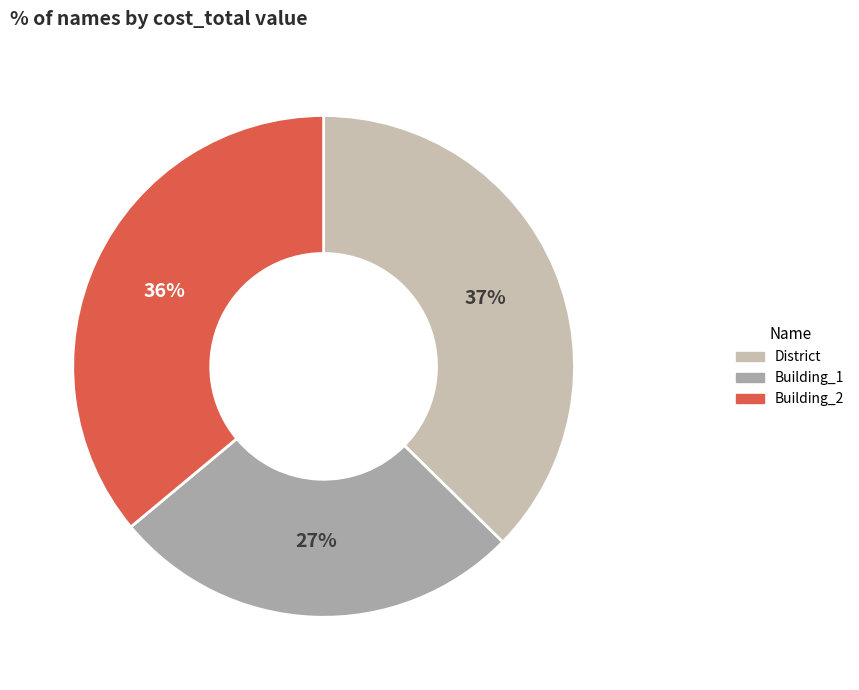

How many segments does this pie chart have?

3